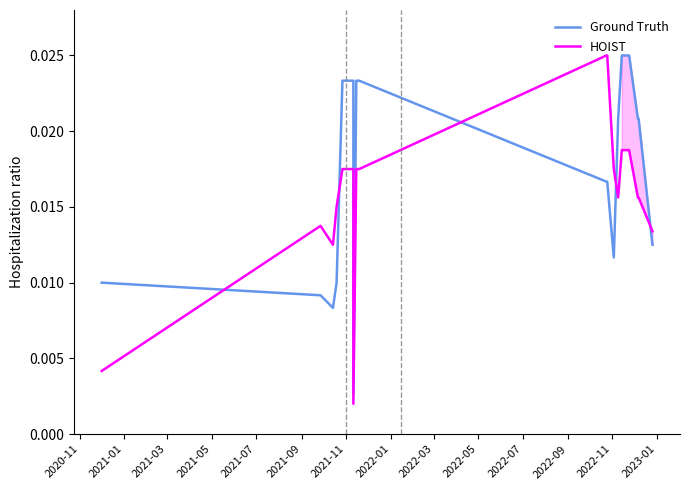

The value of Precio $/Kg at 2021-01 is 0.0. True or false?

False